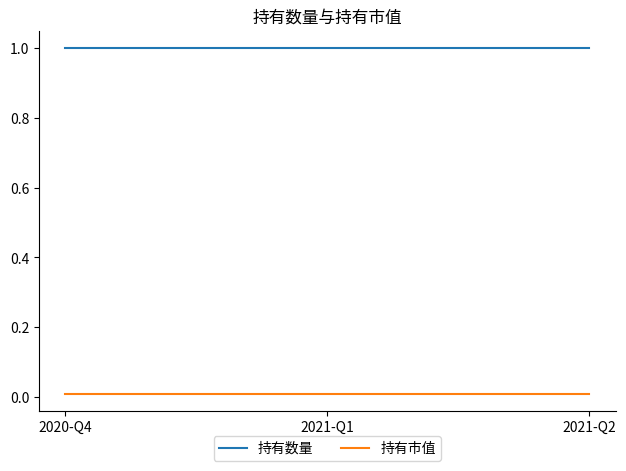

What is the greatest value displayed?

1.0